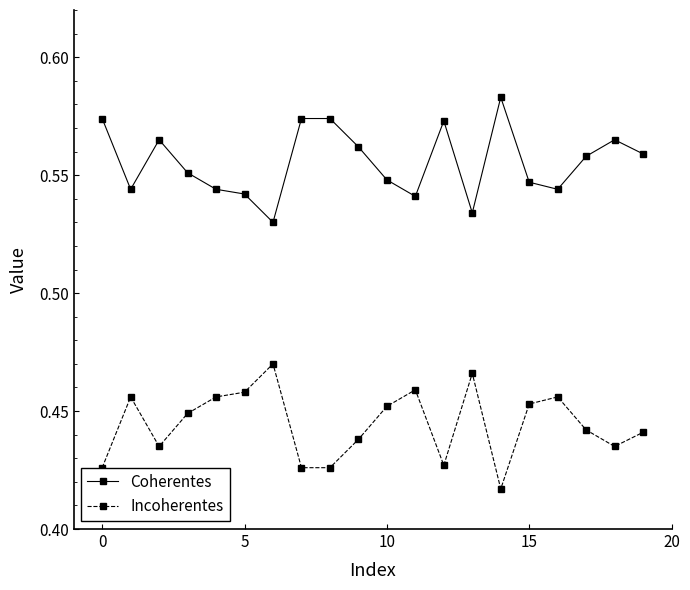

What is the sum of all Incoherentes values?

8.9